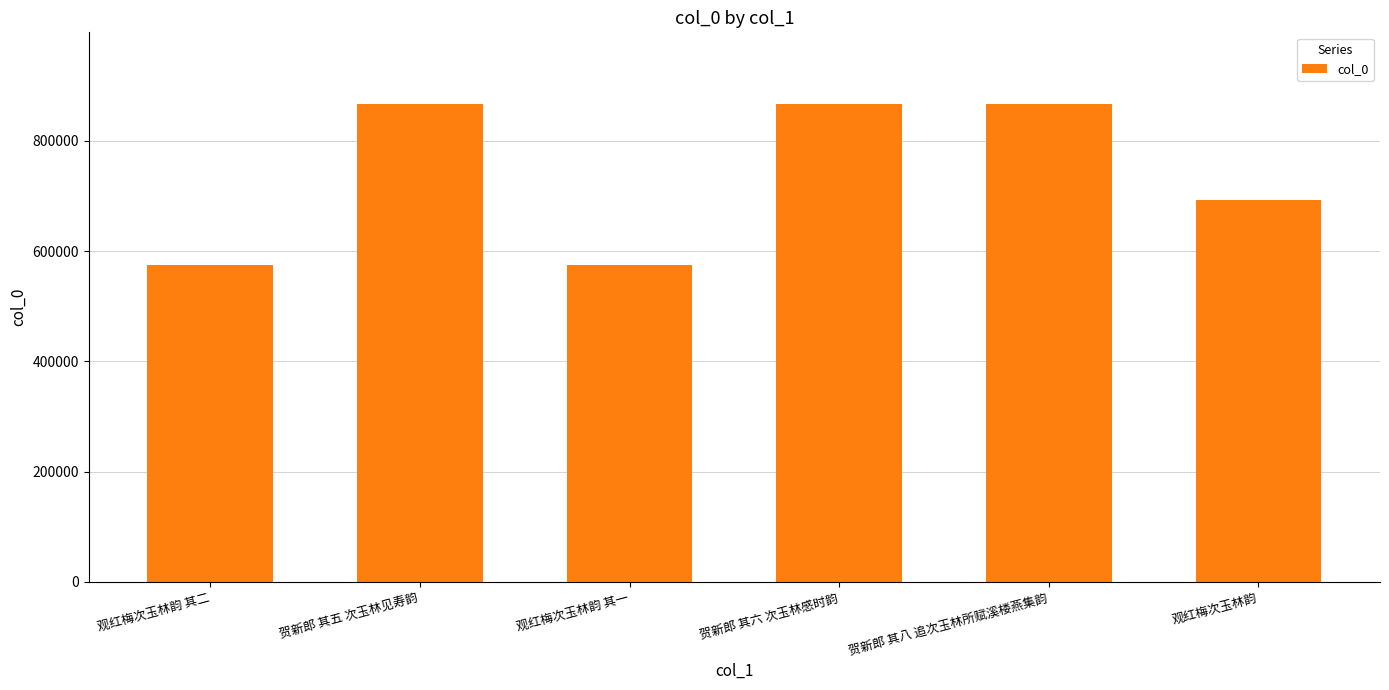

The value at 贺新郎 其五 次玉林见寿韵 is 866784. True or false?

True